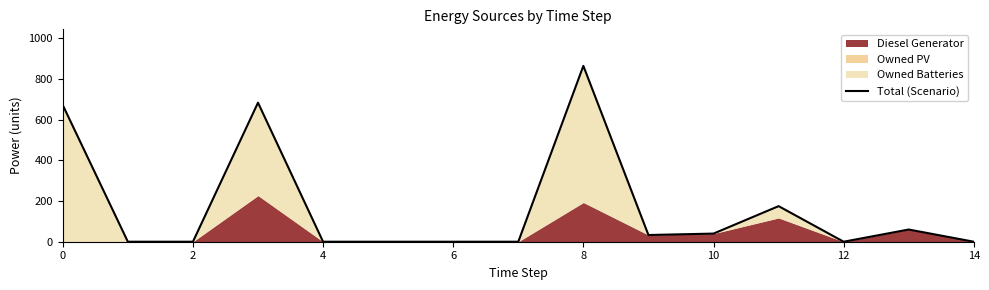

Which label corresponds to the largest value in the chart?

8